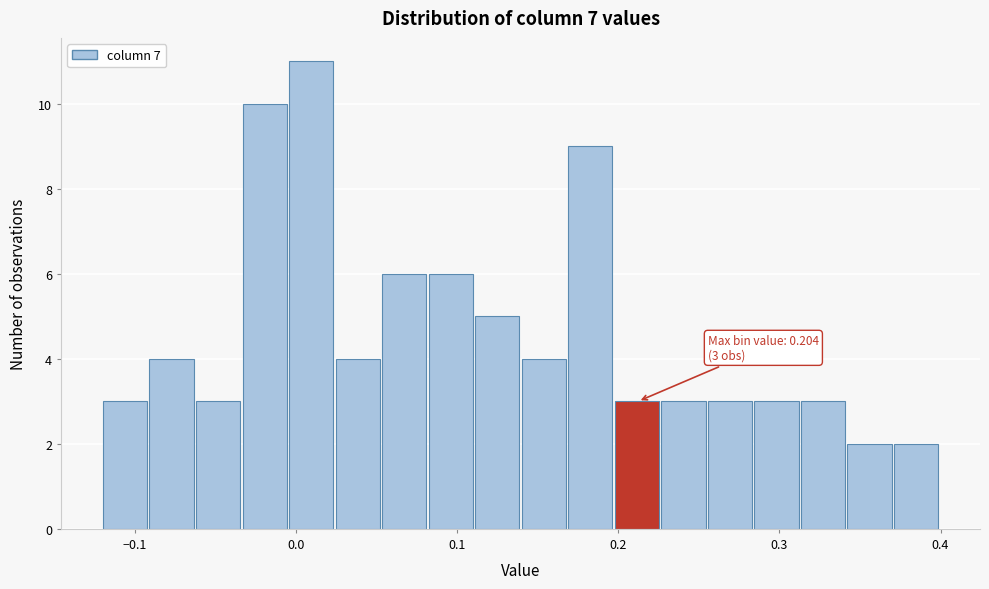

Read against the x-axis, roughly where is the centre of the tallest bar?

0.01